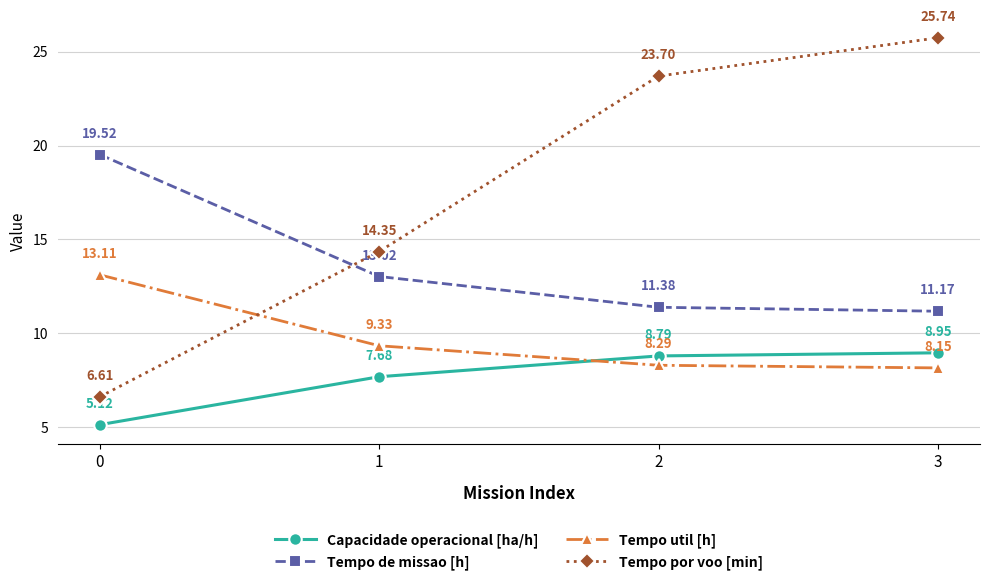

True or false: Tempo util [h] and Capacidade operacional [ha/h] intersect in this chart.

True